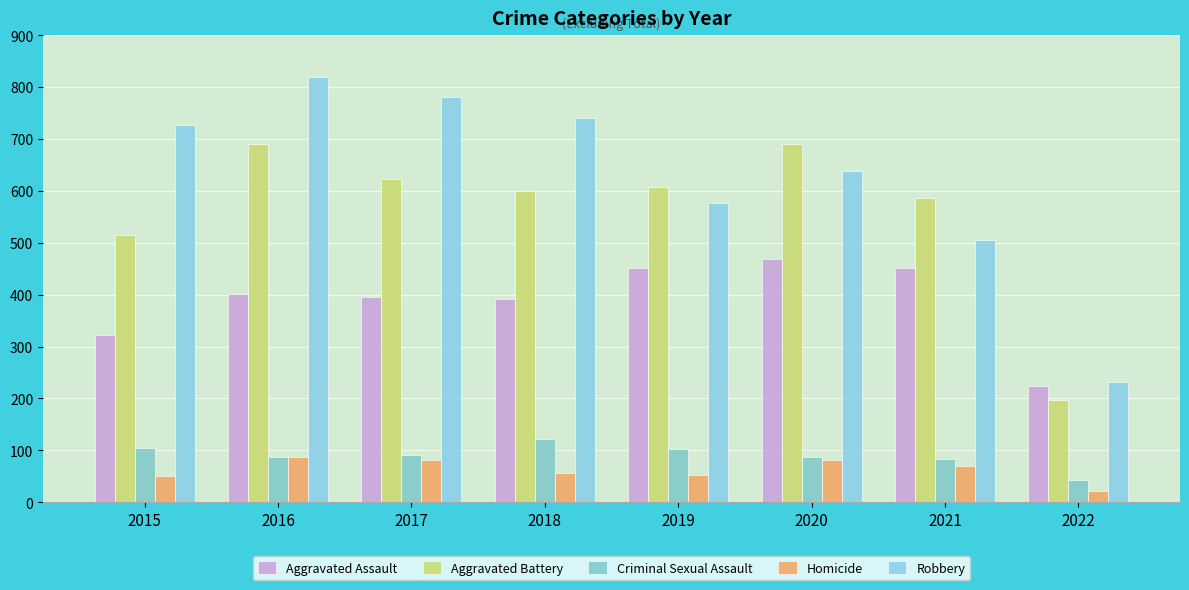

Is the value of Homicide at 2015 greater than the value of Aggravated Assault at 2016?

No